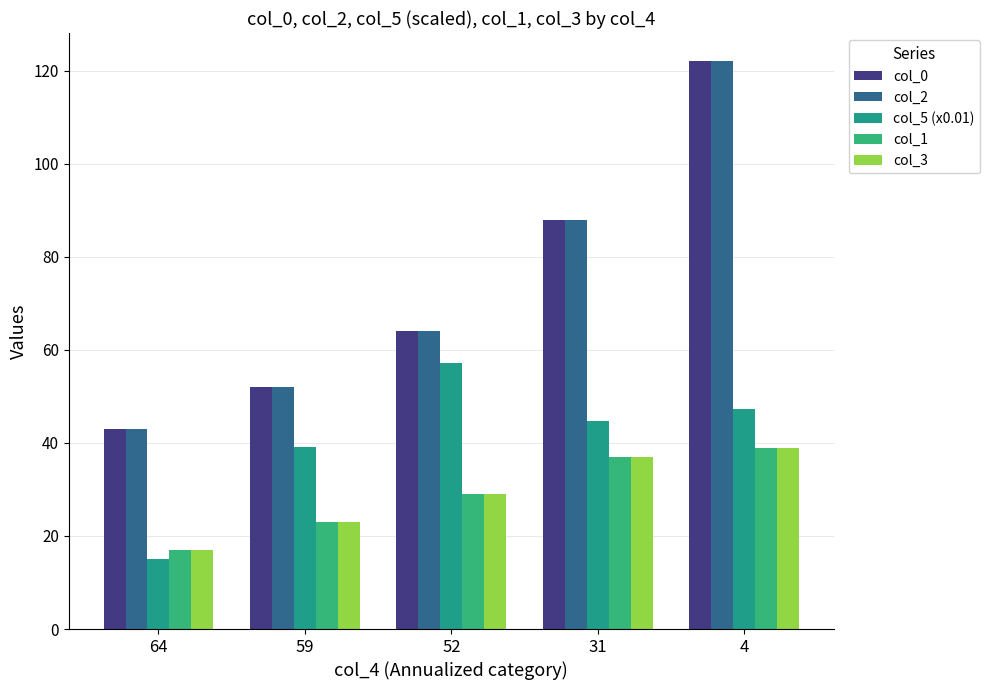

What is the average value of the col_1 series?

29.0